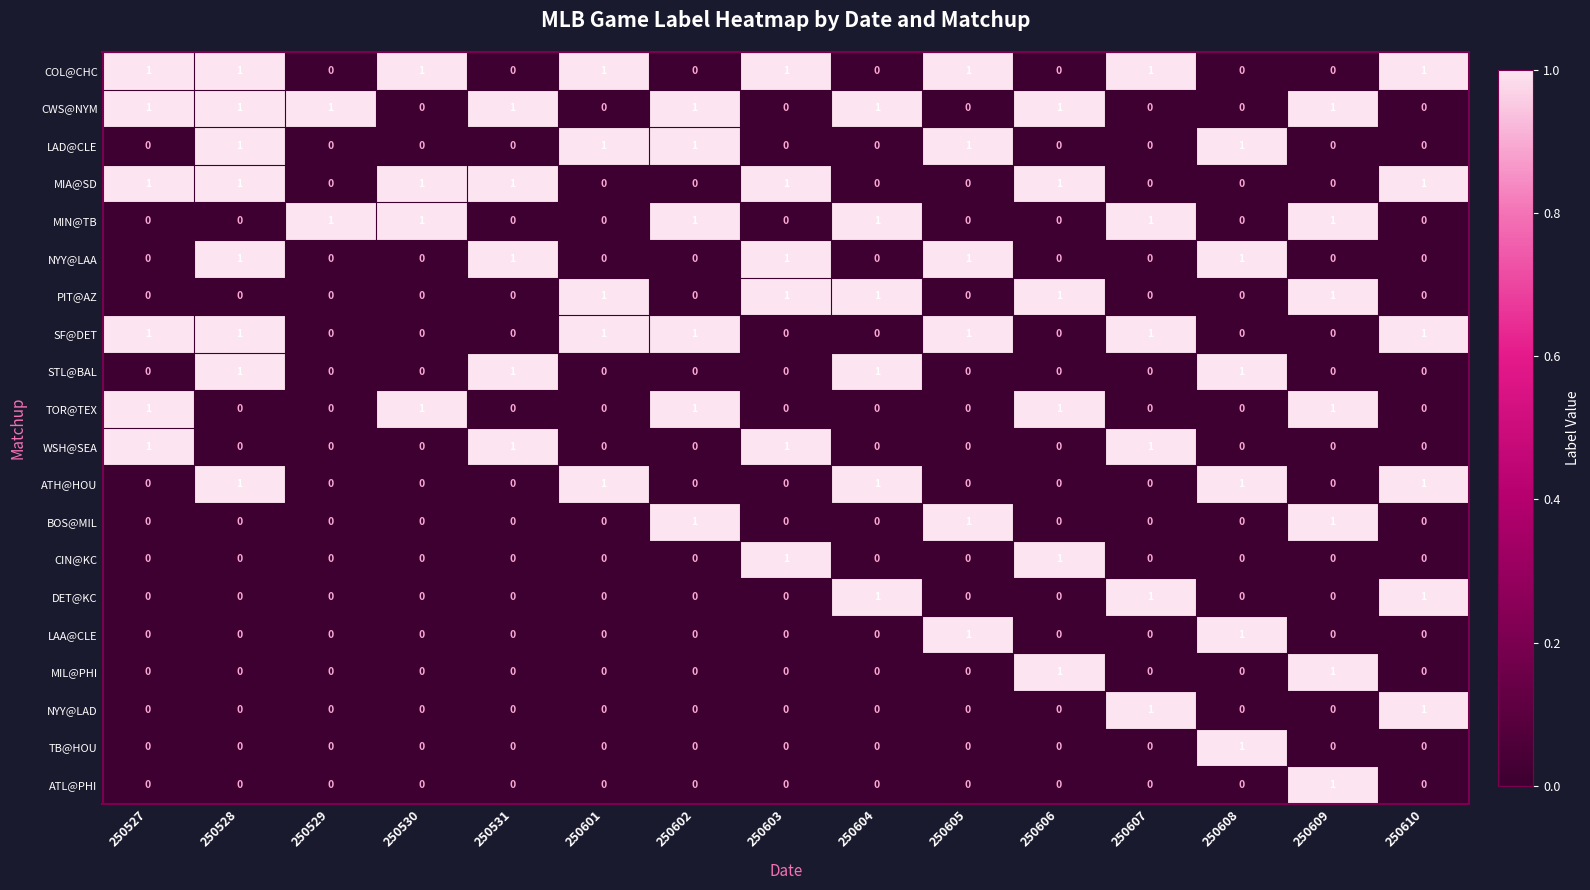

How many data points in MIN@TB are above 0?

6